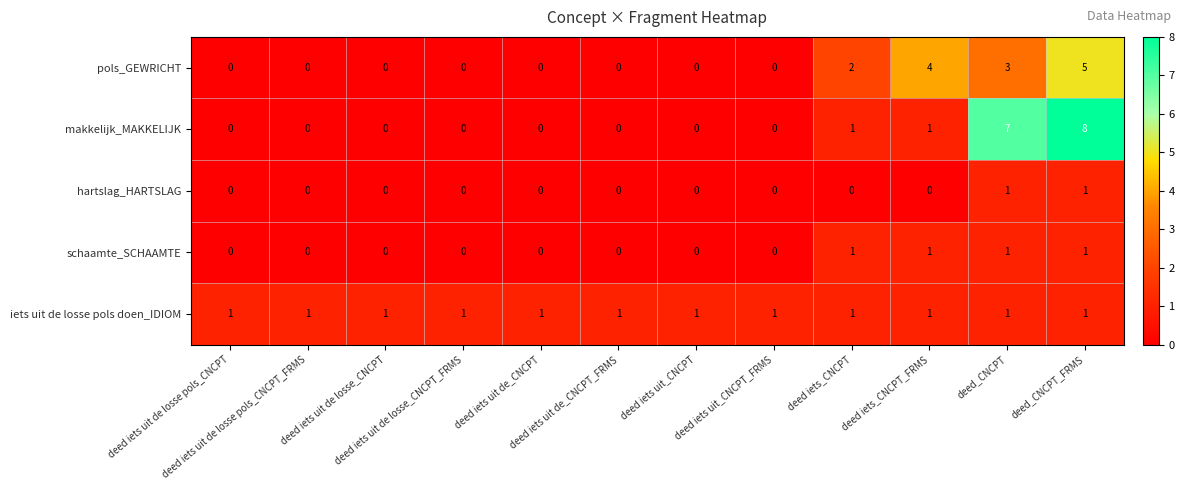

Which series has the widest spread of values?

makkelijk_MAKKELIJK